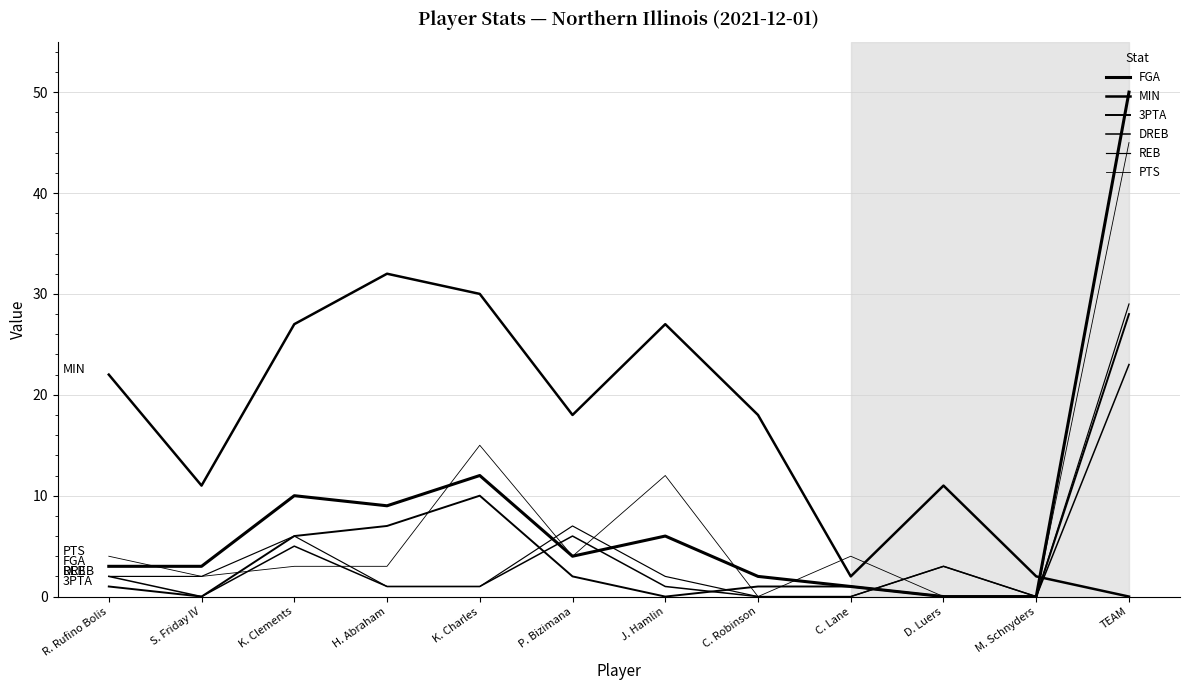

What position from the left is C. Lane?

9